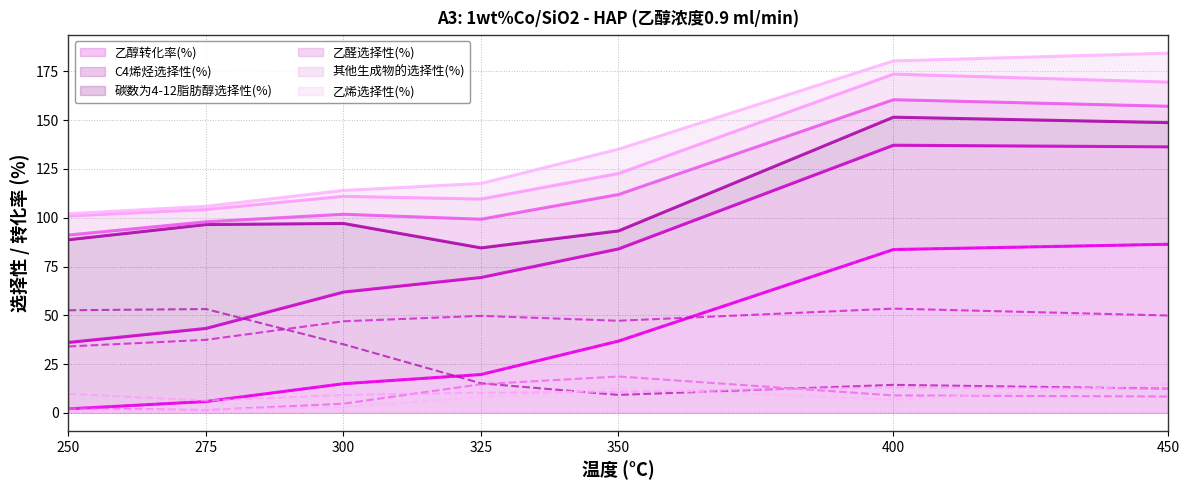

Reading right to left, what are all the values shown in this chart?

乙醇转化率(%): 86.4	83.7	36.8	19.7	15.0	5.8	2.1
C4烯烃选择性(%): 49.9	53.4	47.2	49.7	46.9	37.4	34.0
碳数为4-12脂肪醇选择性(%): 12.4	14.4	9.2	15.2	35.2	53.2	52.6
乙醛选择性(%): 8.4	8.9	18.7	14.7	4.7	1.4	2.4
其他生成物的选择性(%): 12.4	13.1	10.8	10.3	9.2	6.3	9.8
乙烯选择性(%): 14.8	6.8	12.5	8.0	3.0	1.6	1.2